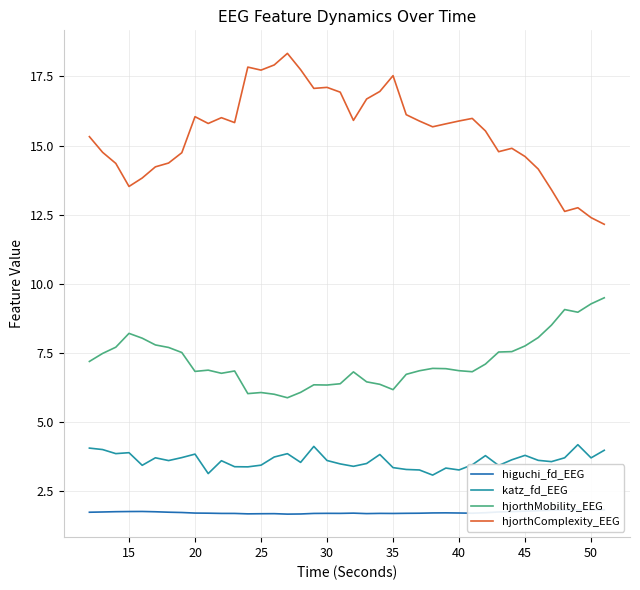

Count the number of data series in this chart.

4